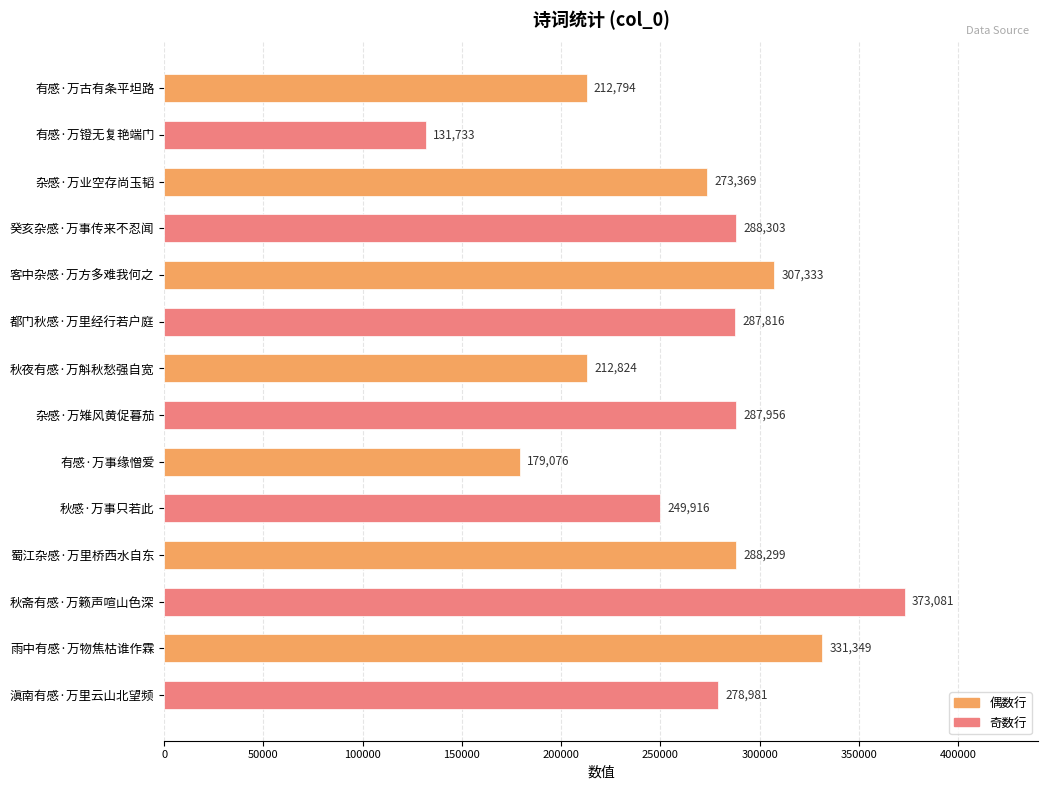

What is the difference between the maximum and minimum values?

241348